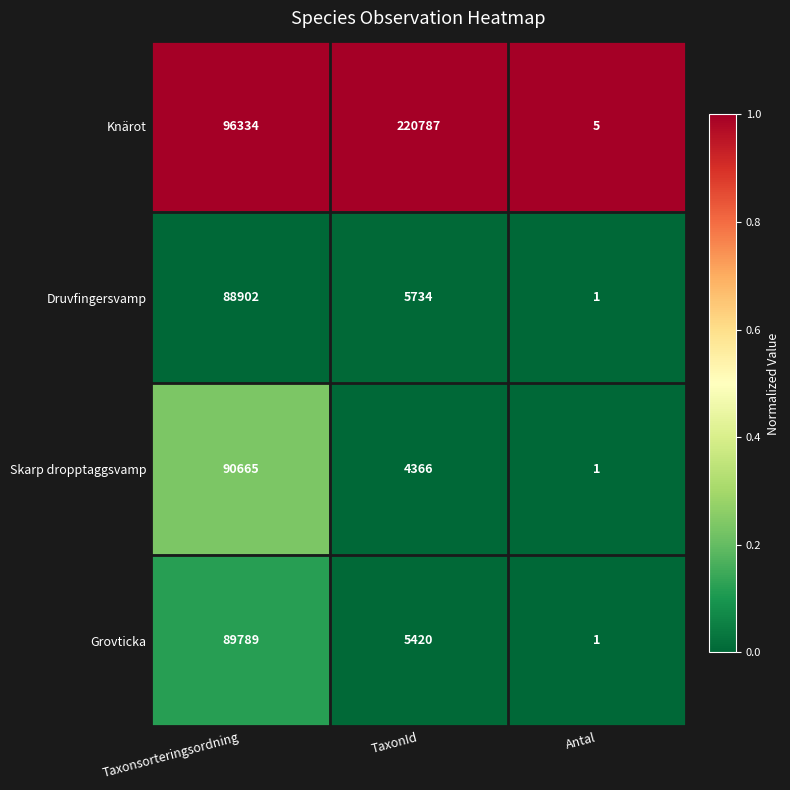

What is the sum of the Grovticka values at Antal and Taxonsorteringsordning?

89790